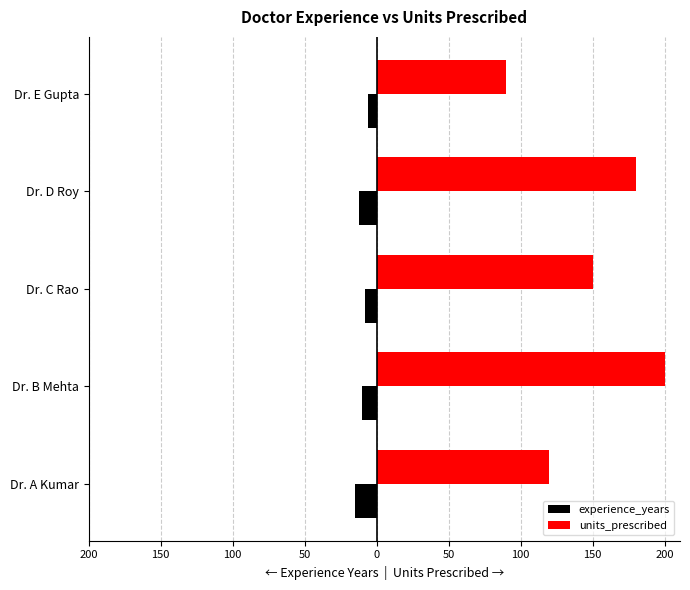

What are all the series names shown in the legend?

experience_years, units_prescribed